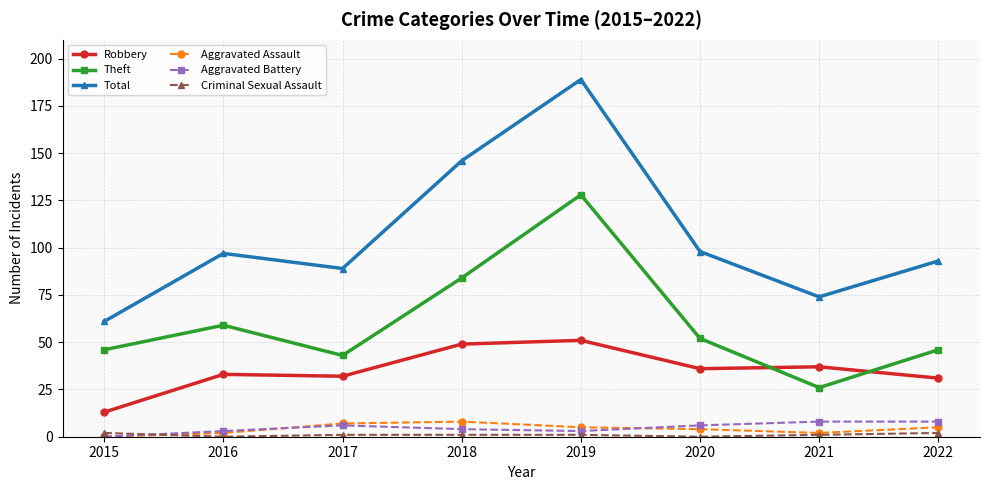

What is the value of the Total point at the 3rd from the left?

89